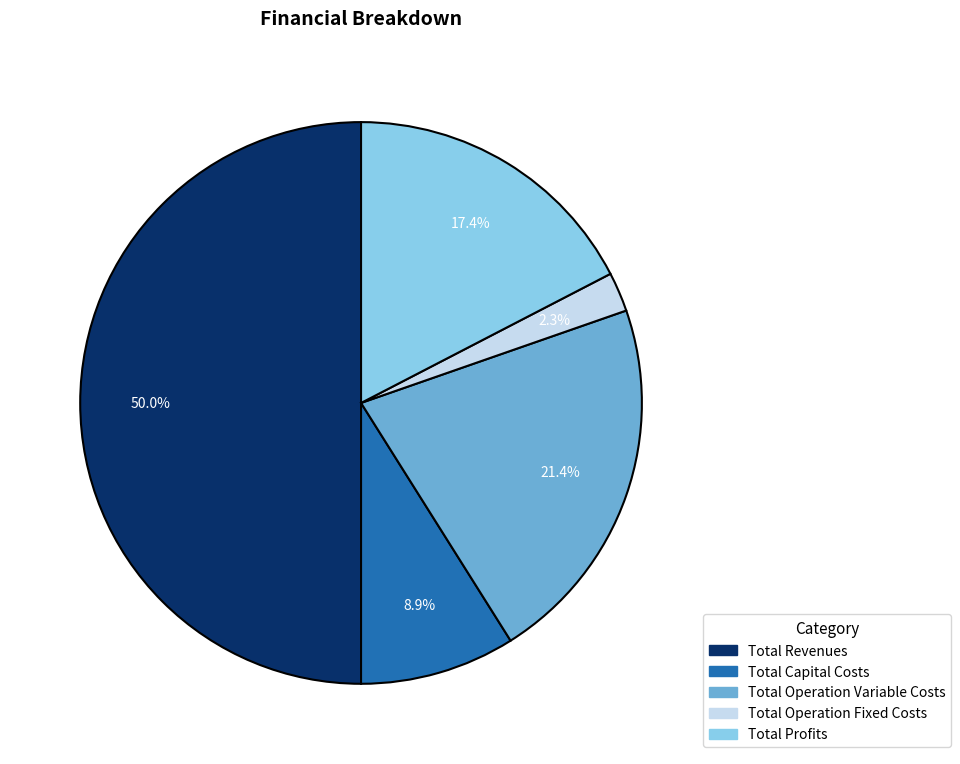

Approximately how many times larger is the value at Total Operation Variable Costs compared to Total Profits?

1.2